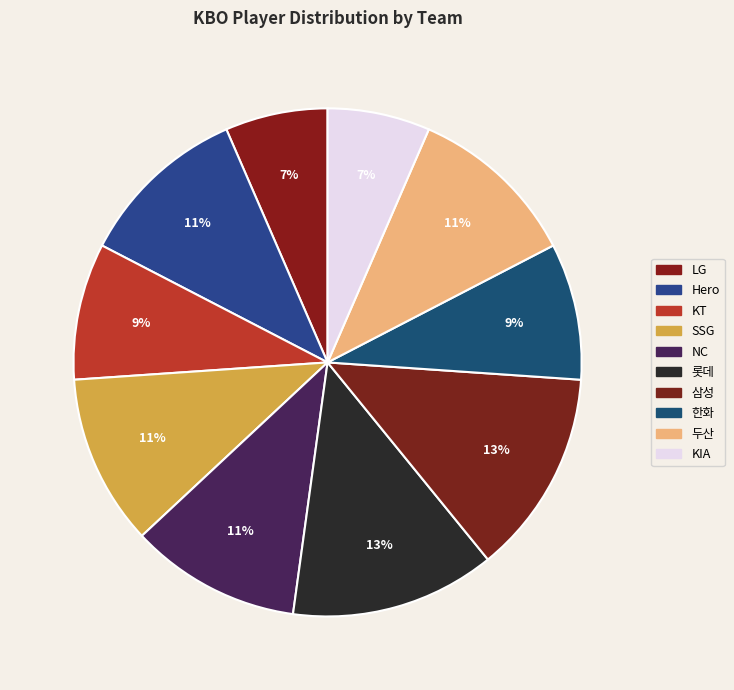

How many slices are in this pie chart?

10